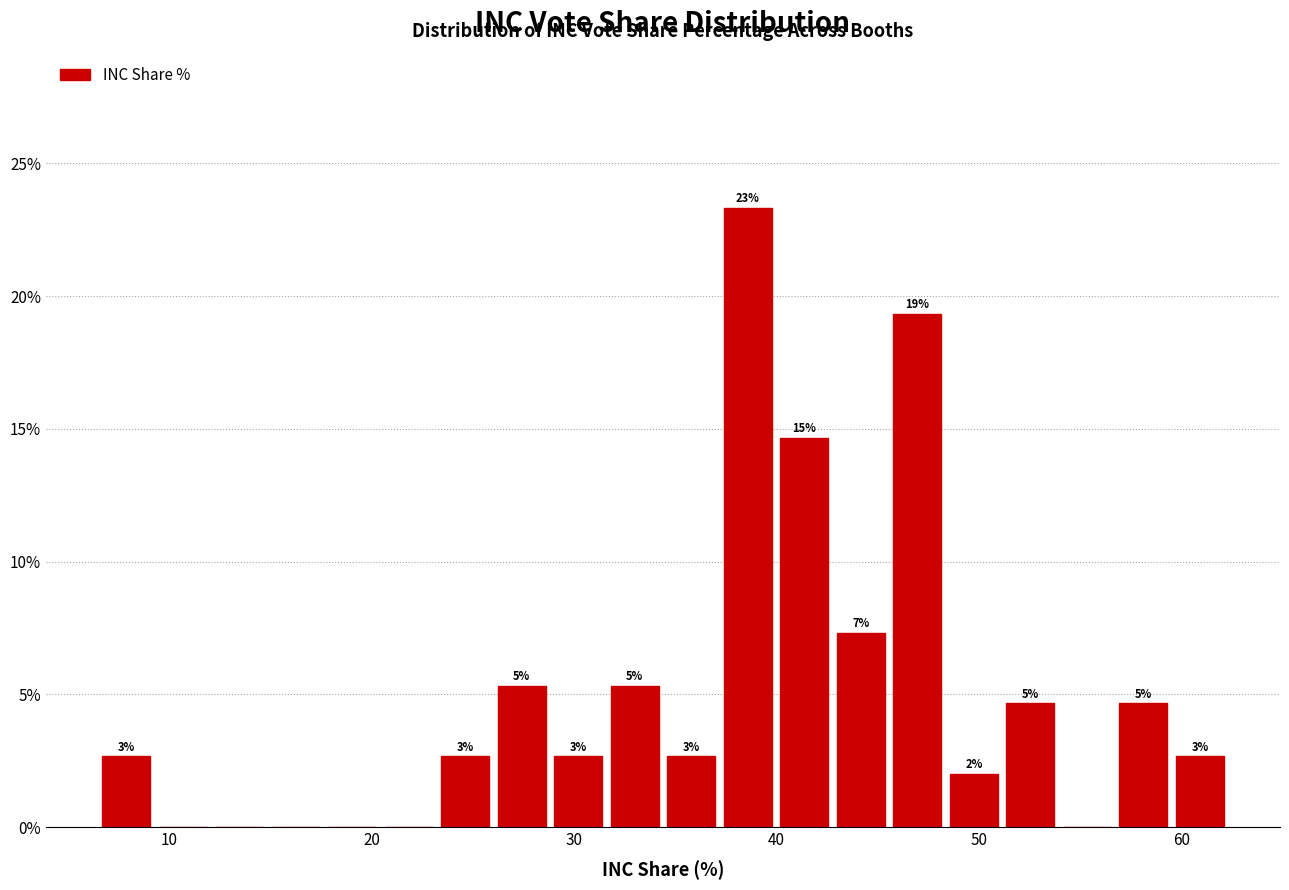

Read against the x-axis, roughly where is the centre of the tallest bar?

39